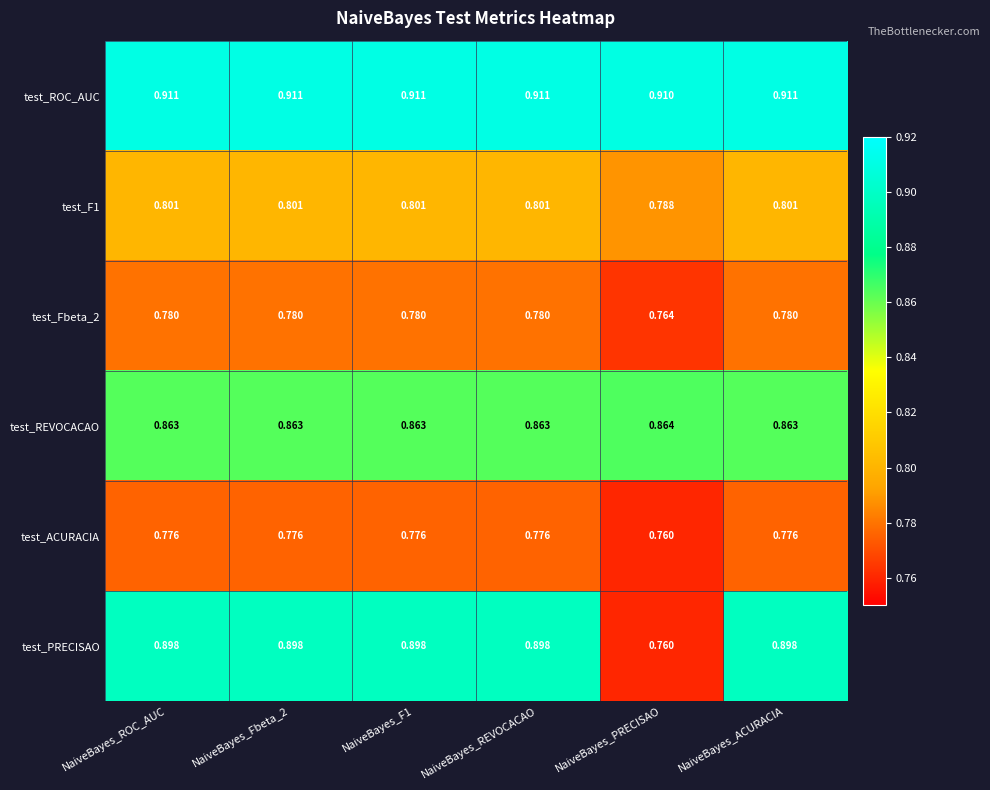

How many data points does each series have?

6